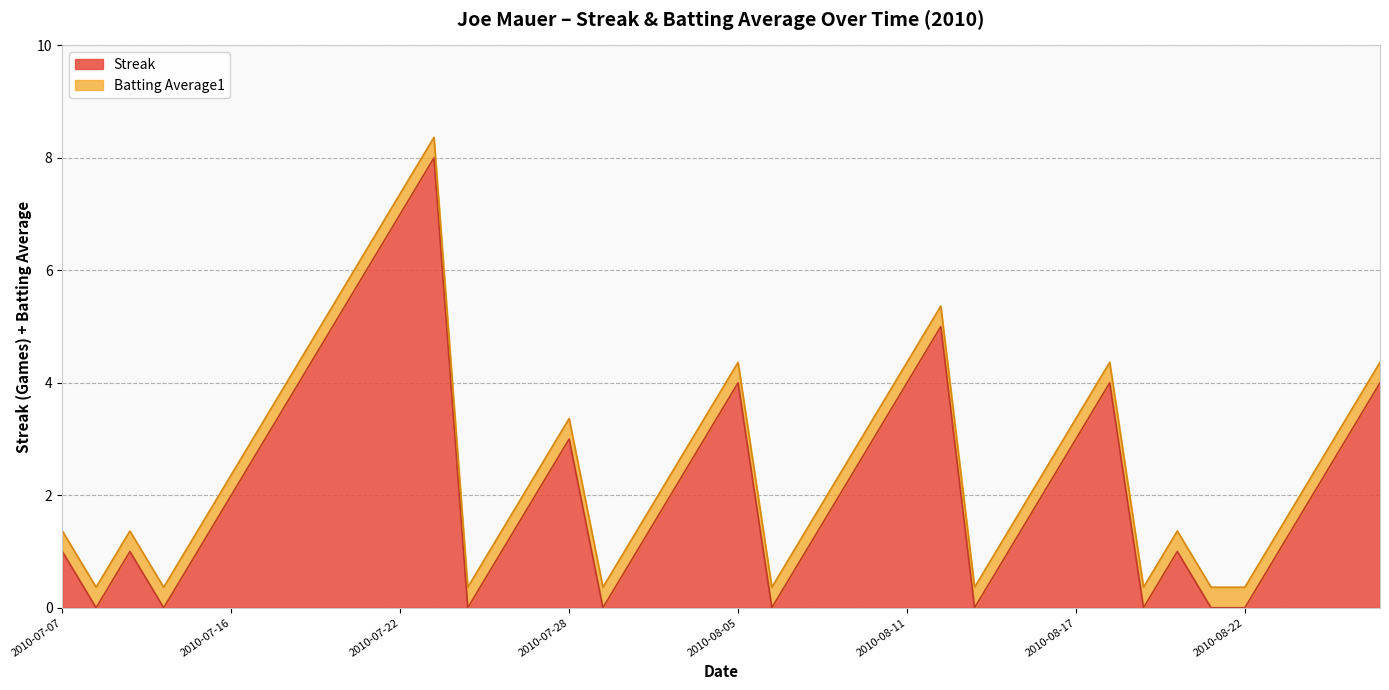

The value at 2010-07-16 is 3. True or false?

False